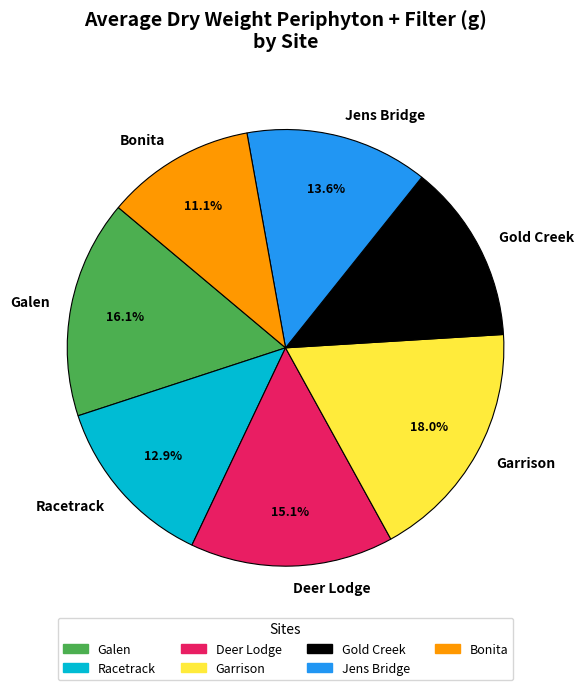

Is the sum of Jens Bridge and Deer Lodge greater than half?

No